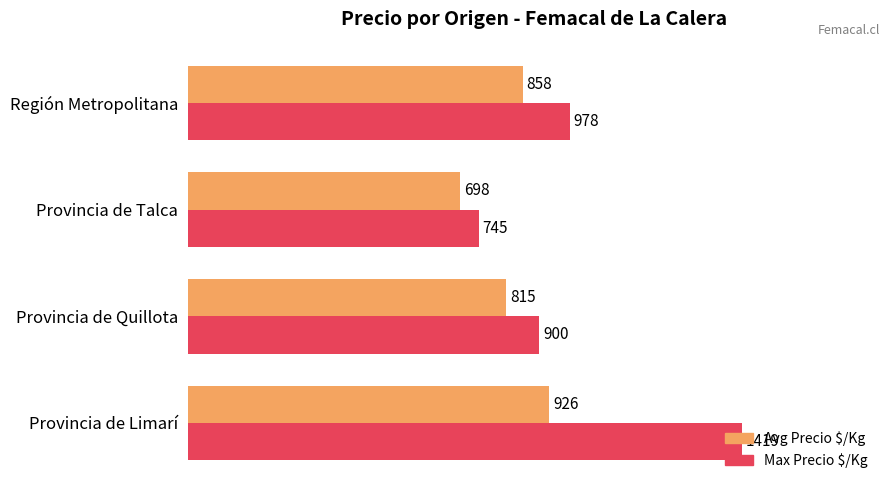

What are all the series names shown in the legend?

Avg Precio $/Kg, Max Precio $/Kg